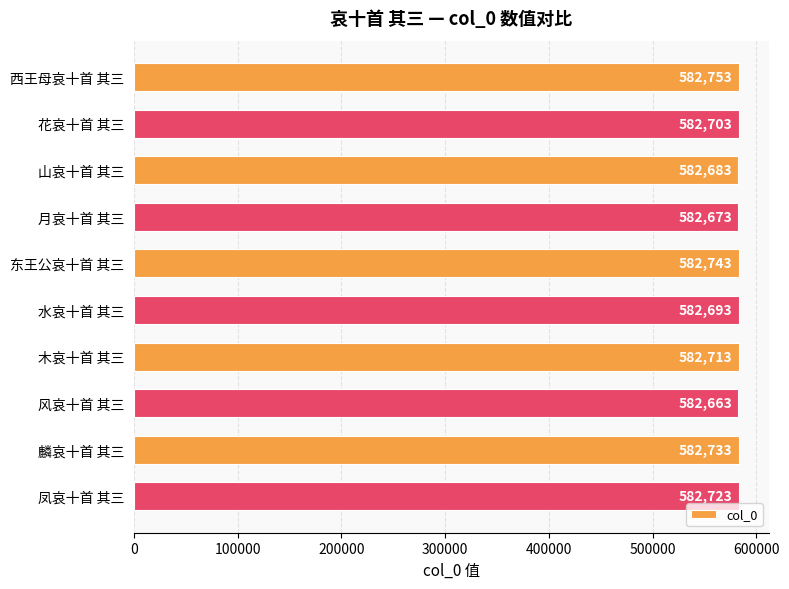

How many categories are shown in the chart?

10